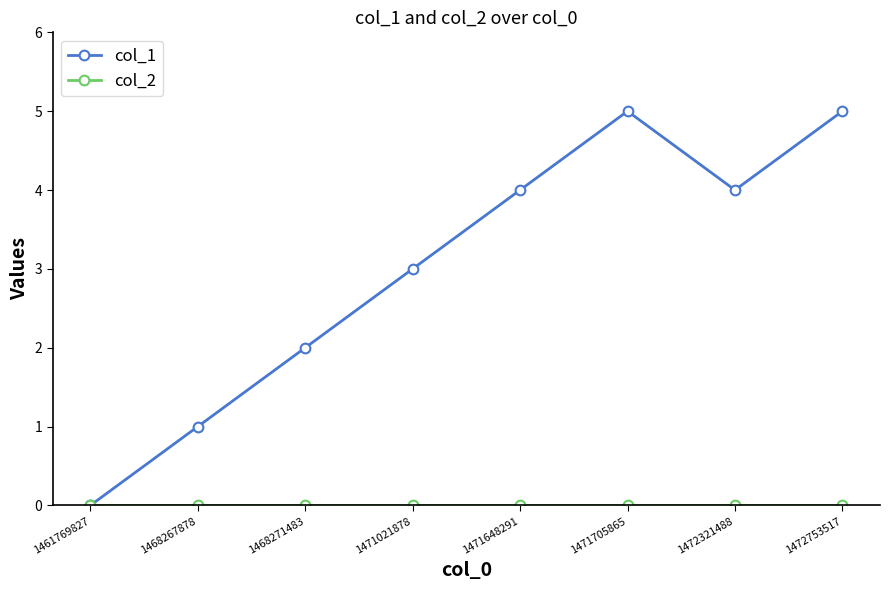

Which series has the largest range (max minus min)?

col_1